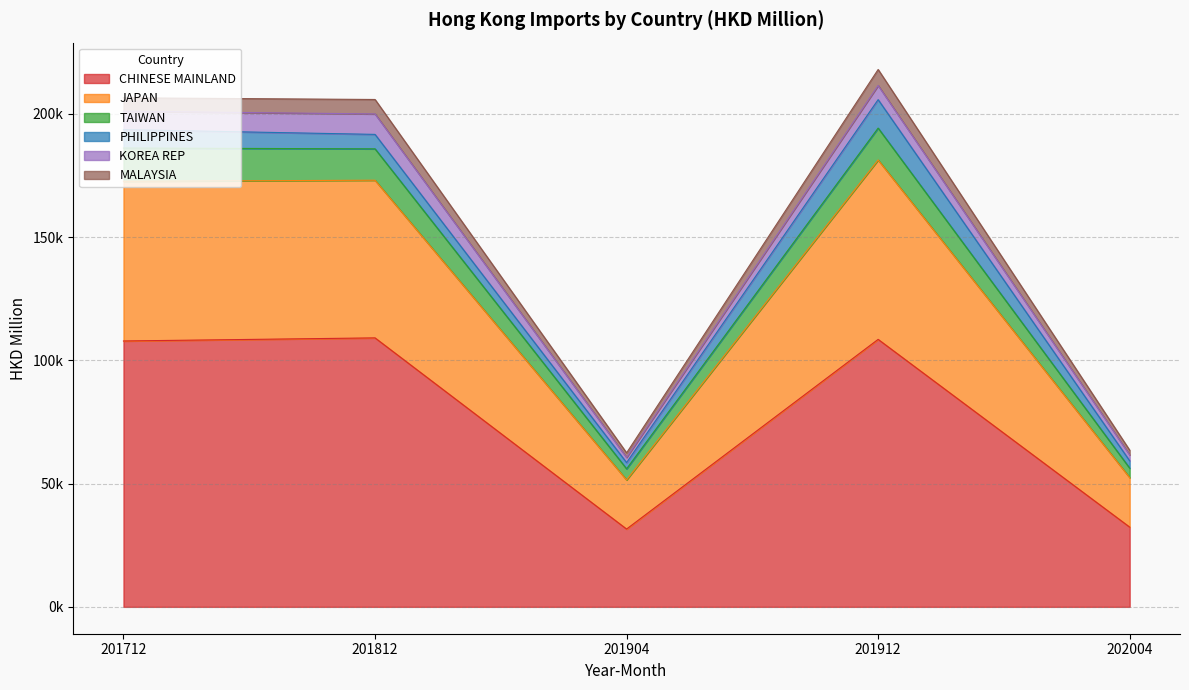

At which label does TAIWAN reach its minimum?

201904